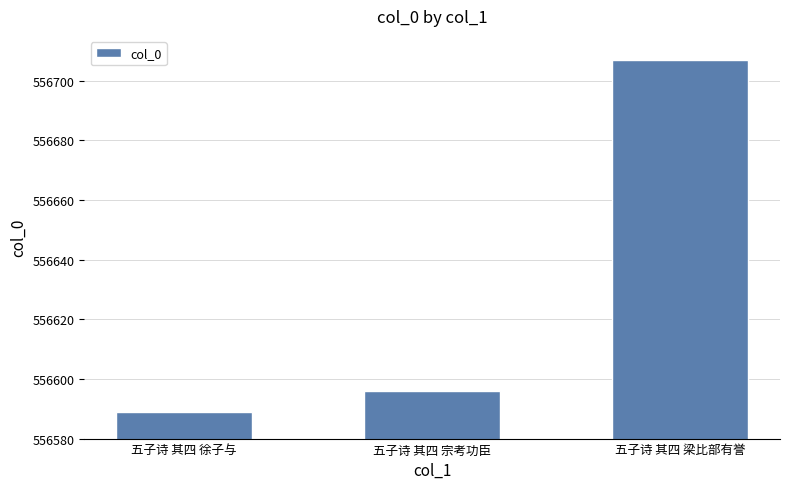

Are the bars horizontal?

No